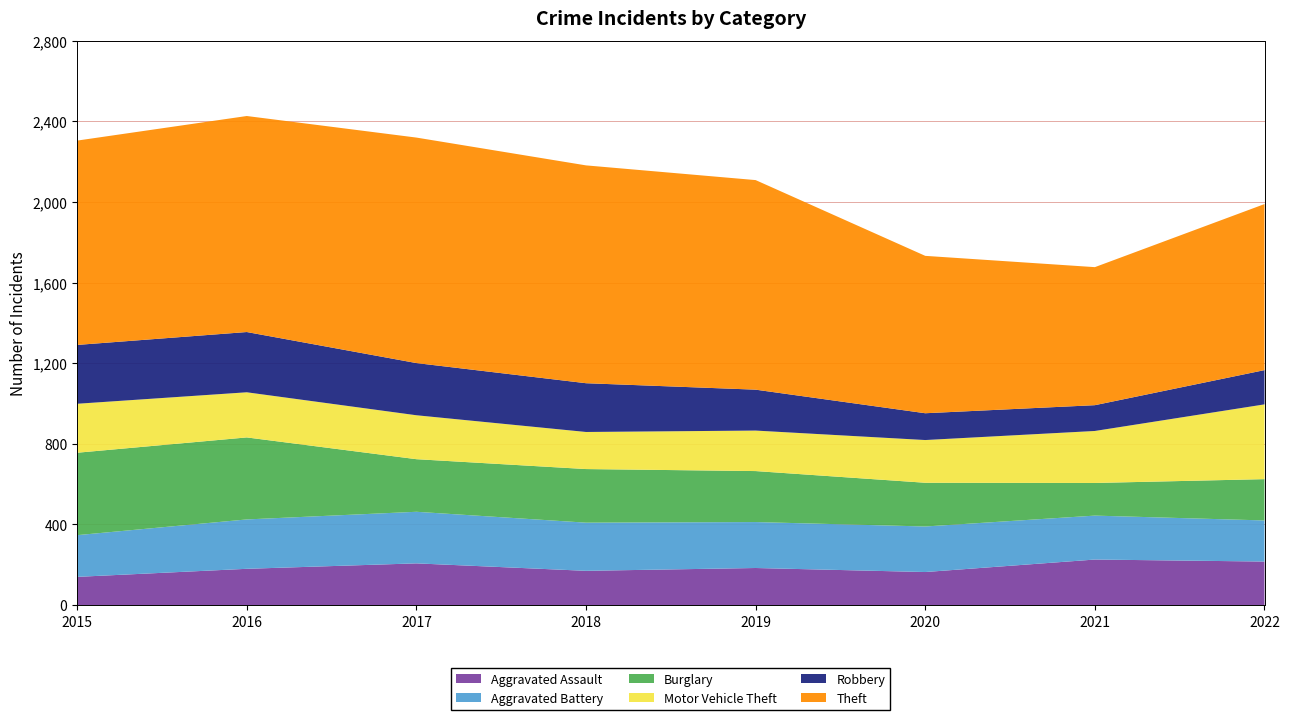

Reading right to left, extract all data points from this chart.

Aggravated Assault: 2022=216	2021=226	2020=164	2019=184	2018=170	2017=207	2016=180	2015=140
Aggravated Battery: 2022=204	2021=218	2020=226	2019=228	2018=239	2017=256	2016=245	2015=207
Burglary: 2022=205	2021=162	2020=217	2019=253	2018=266	2017=261	2016=407	2015=409
Motor Vehicle Theft: 2022=371	2021=258	2020=212	2019=201	2018=184	2017=218	2016=224	2015=243
Robbery: 2022=170	2021=128	2020=133	2019=203	2018=242	2017=259	2016=299	2015=292
Theft: 2022=824	2021=685	2020=781	2019=1040	2018=1081	2017=1119	2016=1072	2015=1014